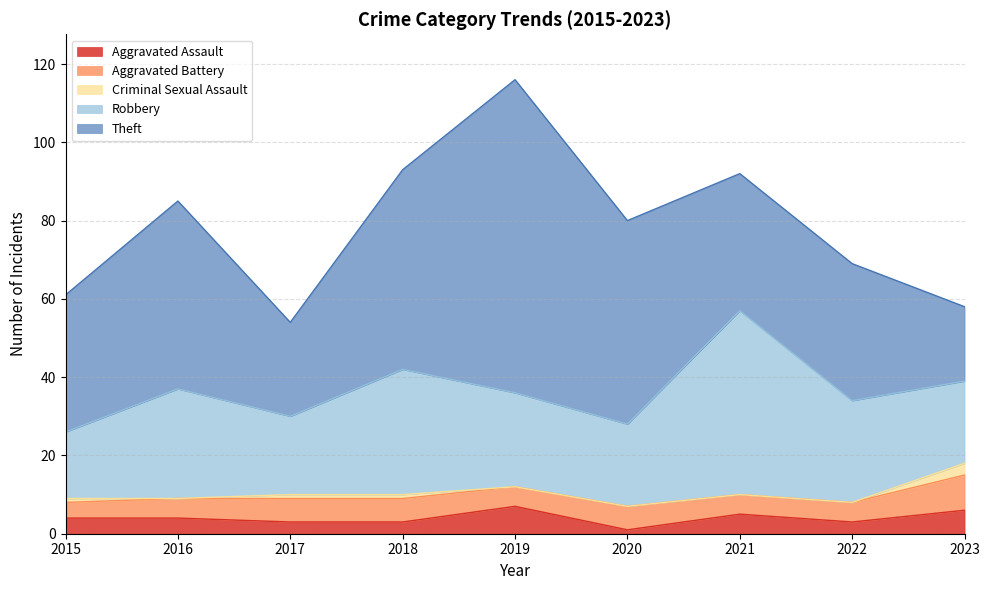

Rank the series by their maximum value, from highest to lowest.

Theft, Robbery, Aggravated Battery, Aggravated Assault, Criminal Sexual Assault